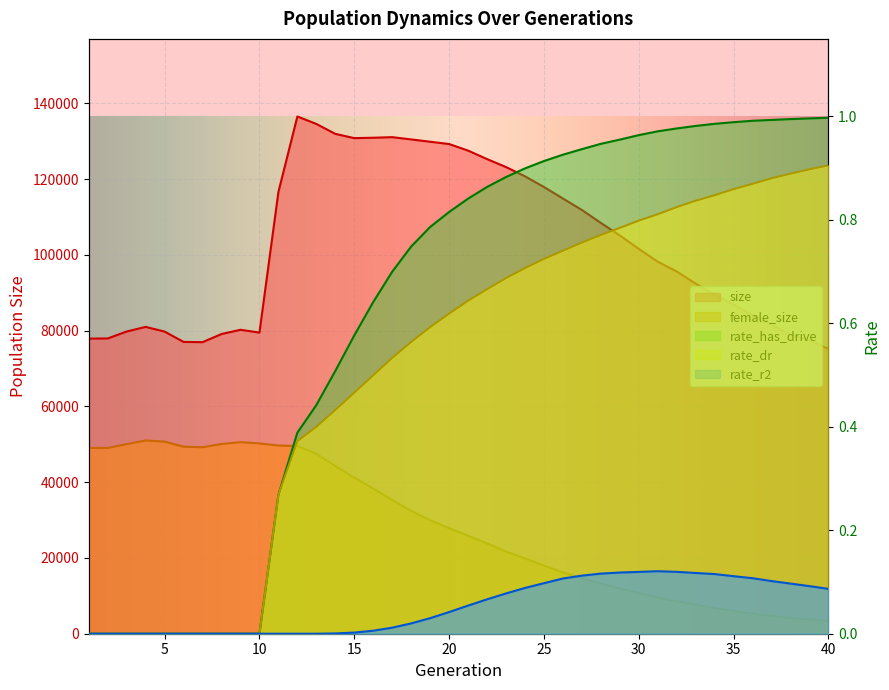

Is the value of size at 3 greater than the value of rate_r2 at 19?

Yes